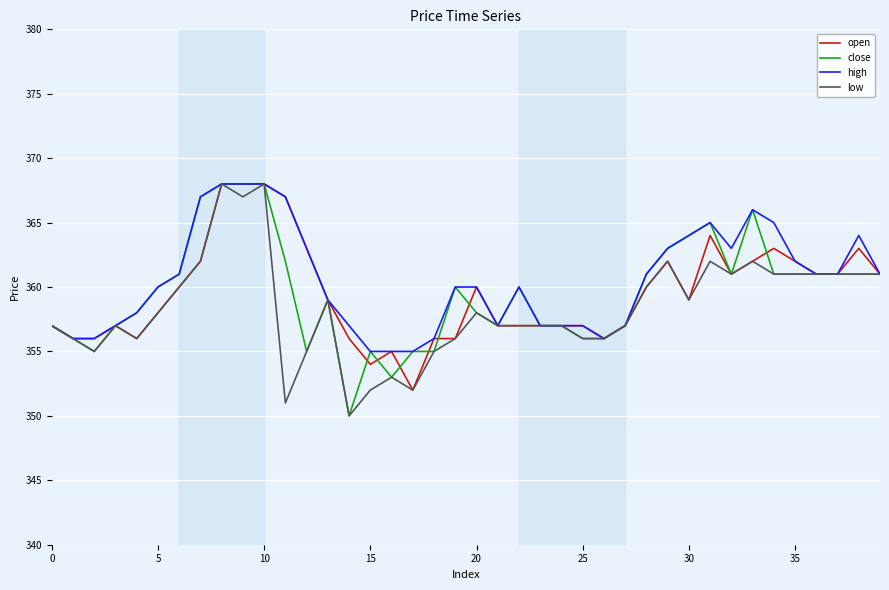

Does the chart have visible grid lines?

Yes